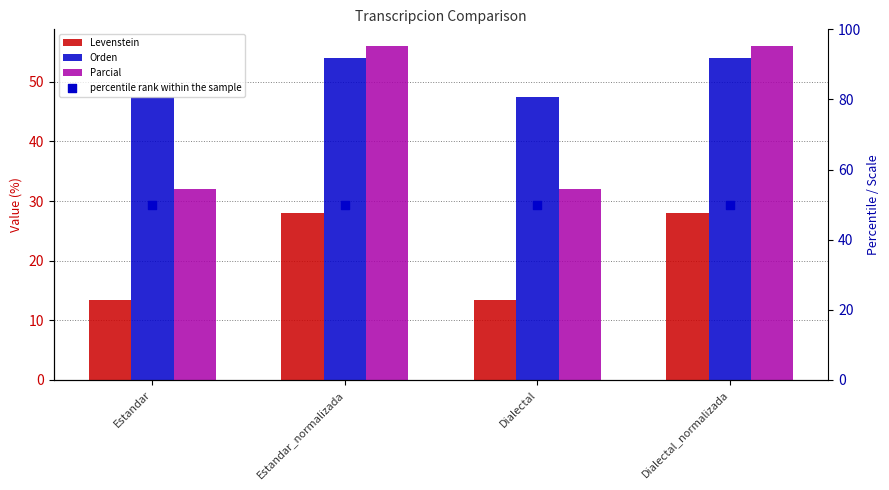

At how many categories does at least one series exceed 51?

2